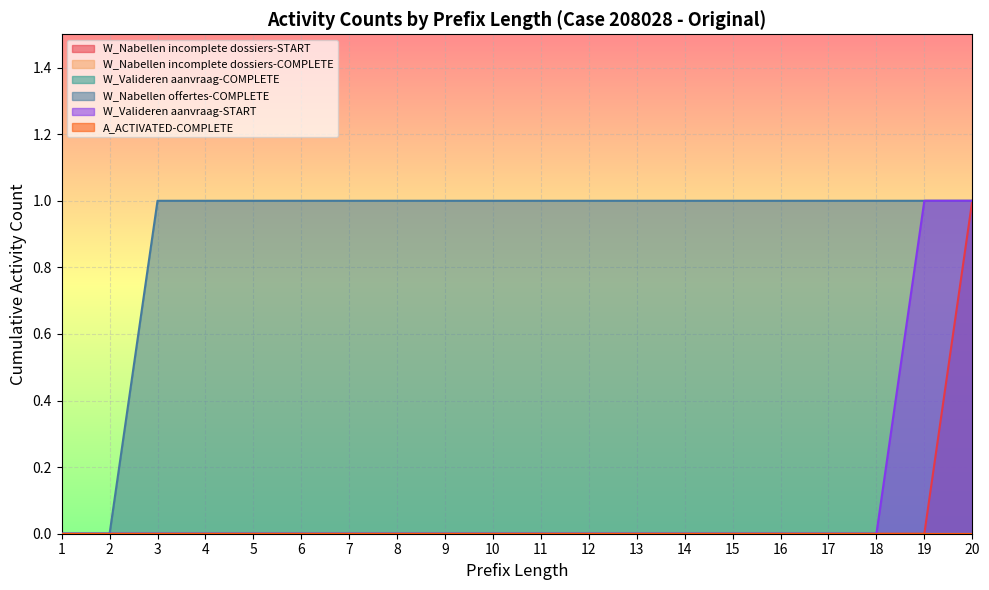

Between 4 and 5, which series saw the biggest shift?

W_Nabellen incomplete dossiers-START